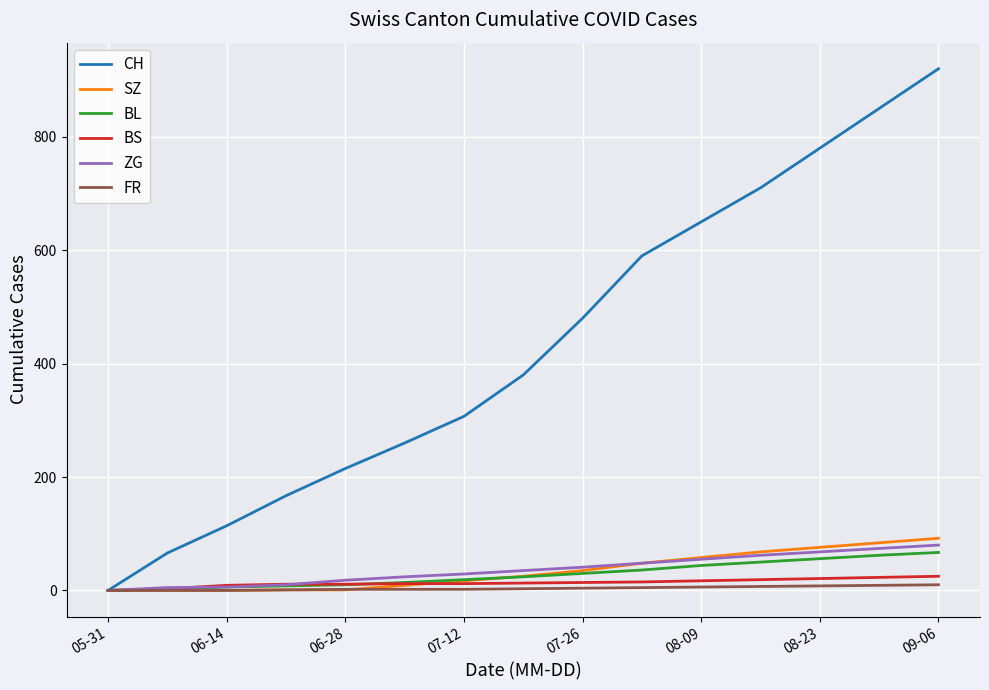

What is the maximum value shown in the chart?

920